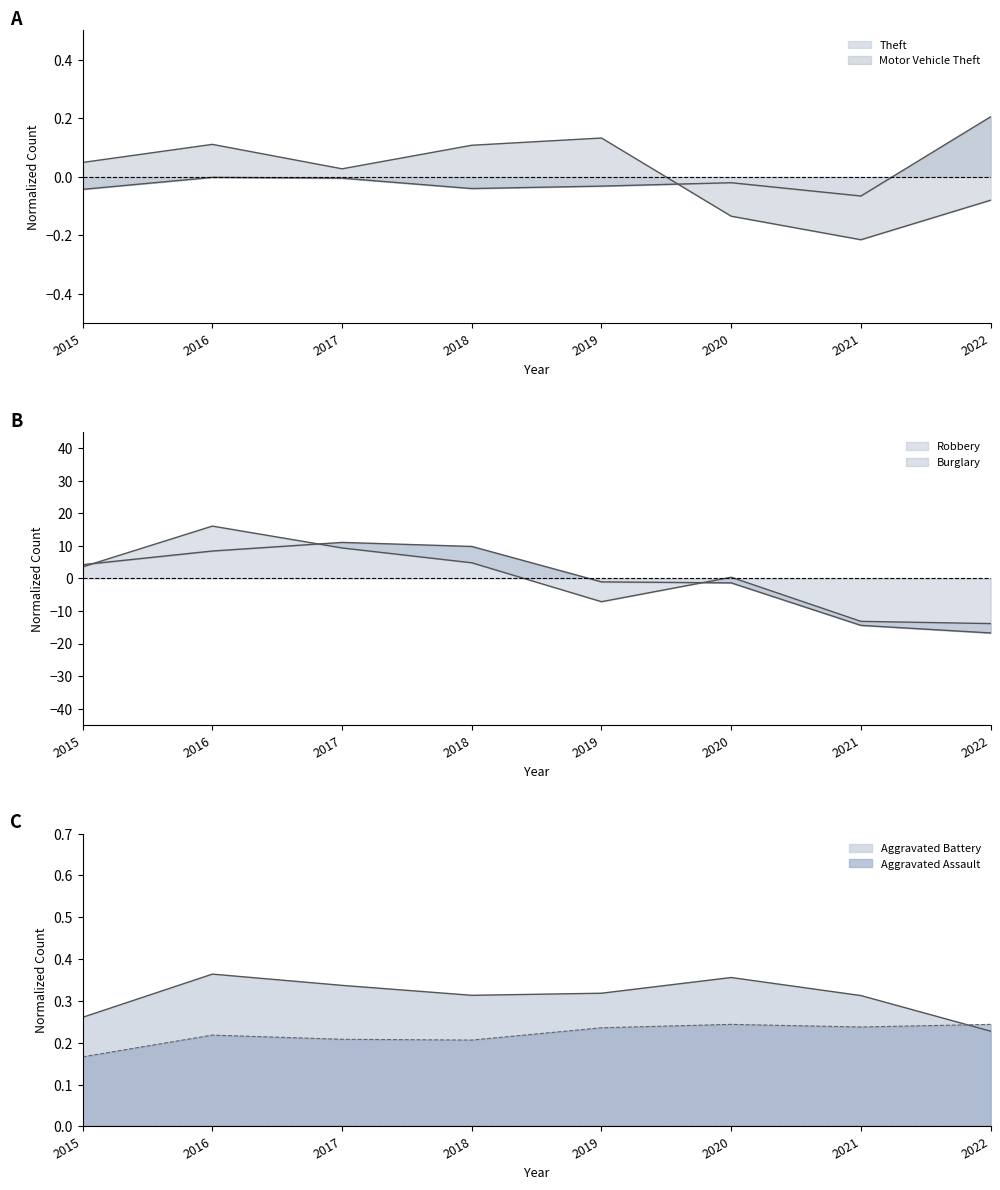

How many lines are shown in the chart?

6